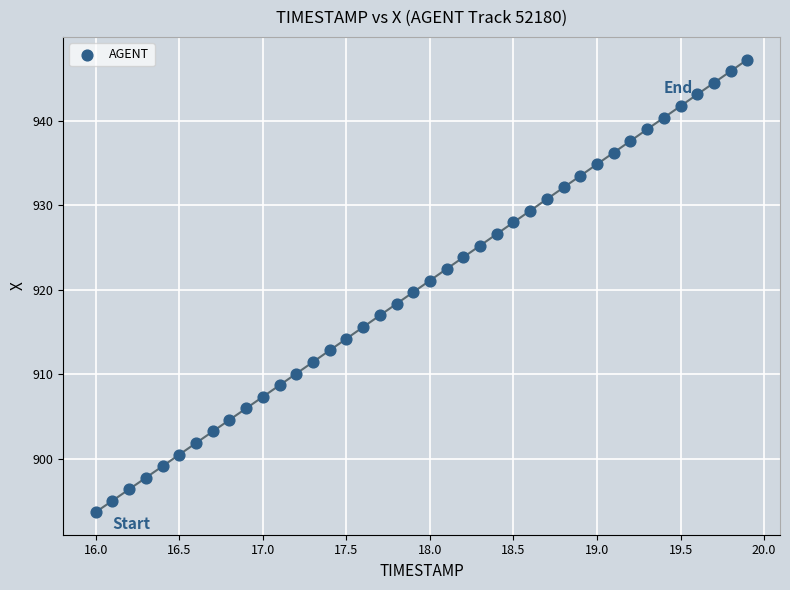

What is the range of X values (max minus min)?

3.9